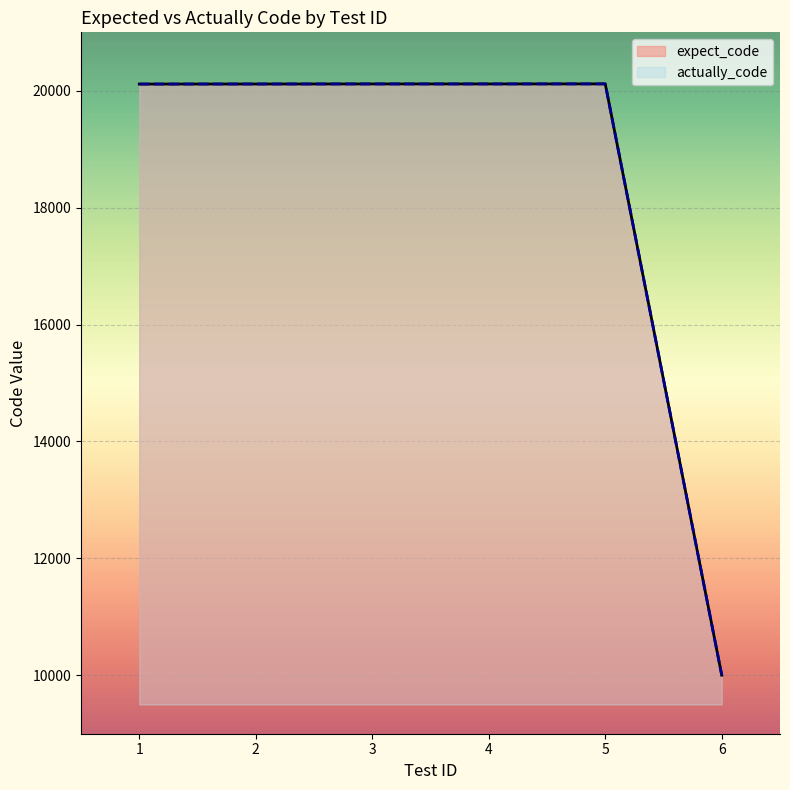

Rank the categories by actually_code value from highest to lowest.

5, 3, 4, 2, 1, 6